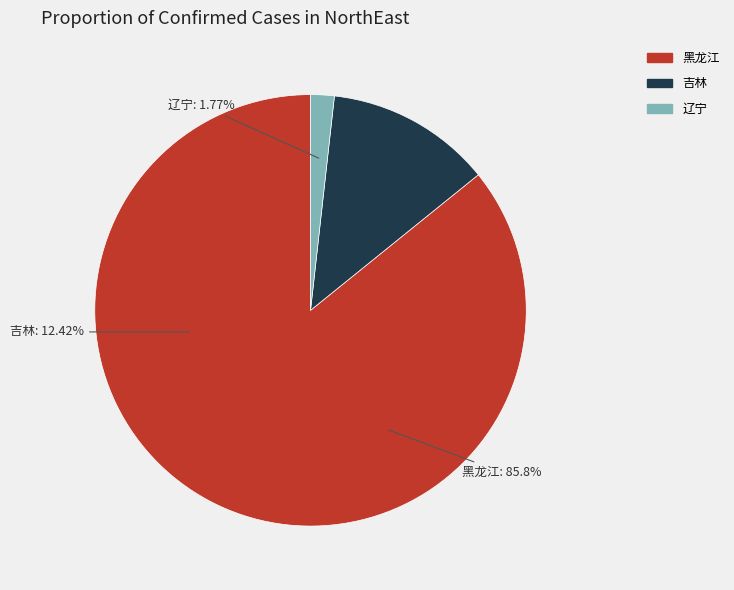

How many segments does this pie chart have?

3